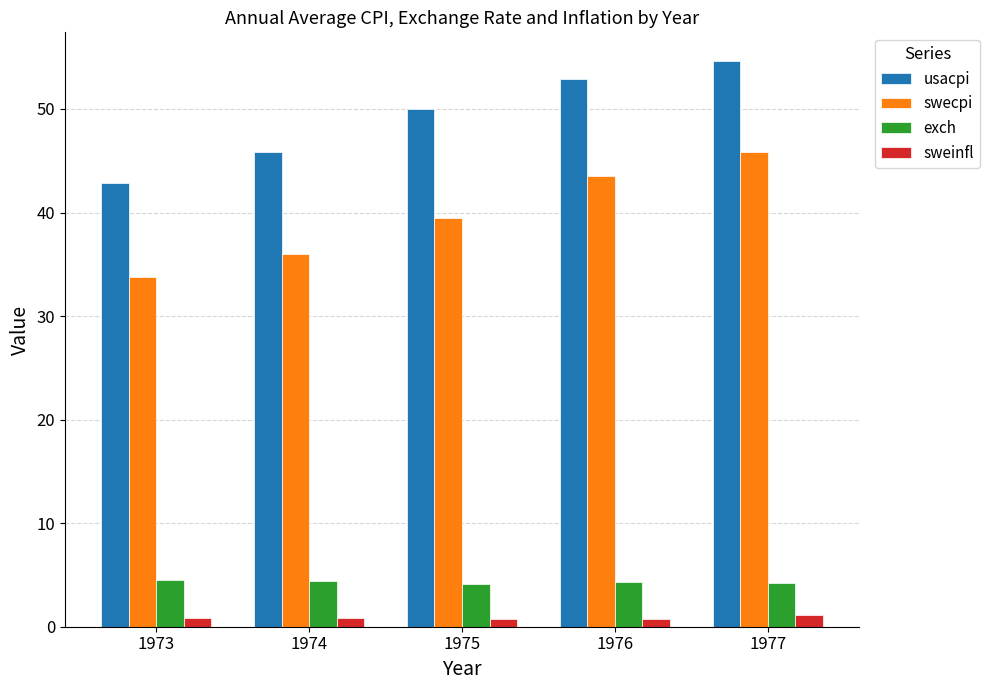

Rank the series by their maximum value, from lowest to highest.

sweinfl, exch, swecpi, usacpi